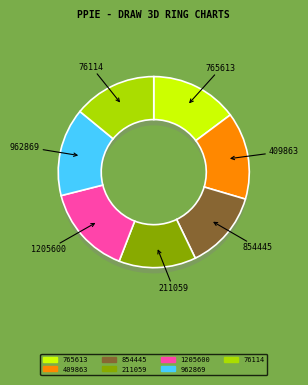

Does 854445 account for over 50% of the chart?

No